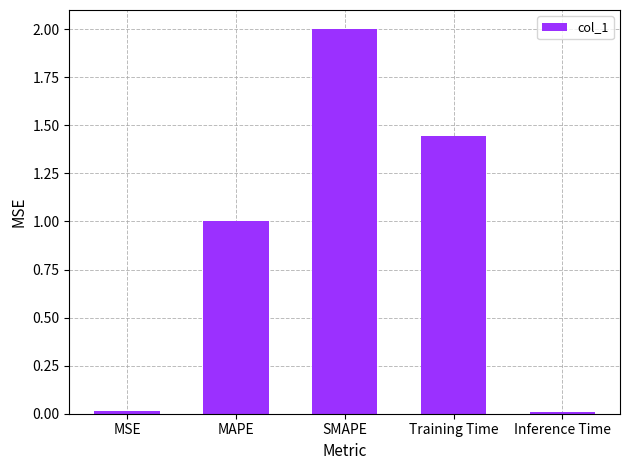

What is the label of the 2nd bar from the right?

Training Time